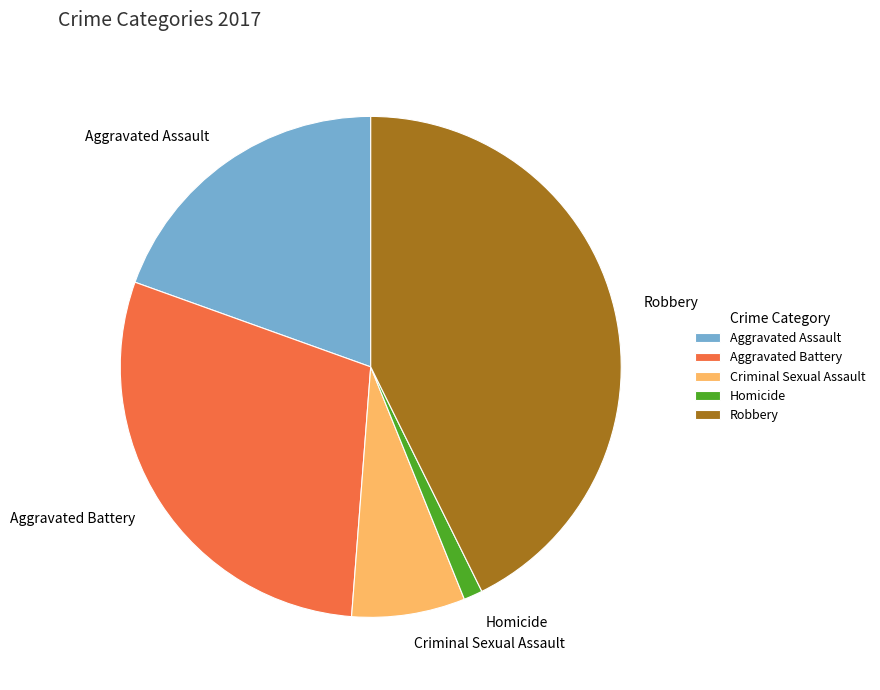

Count the number of slices in the pie.

5